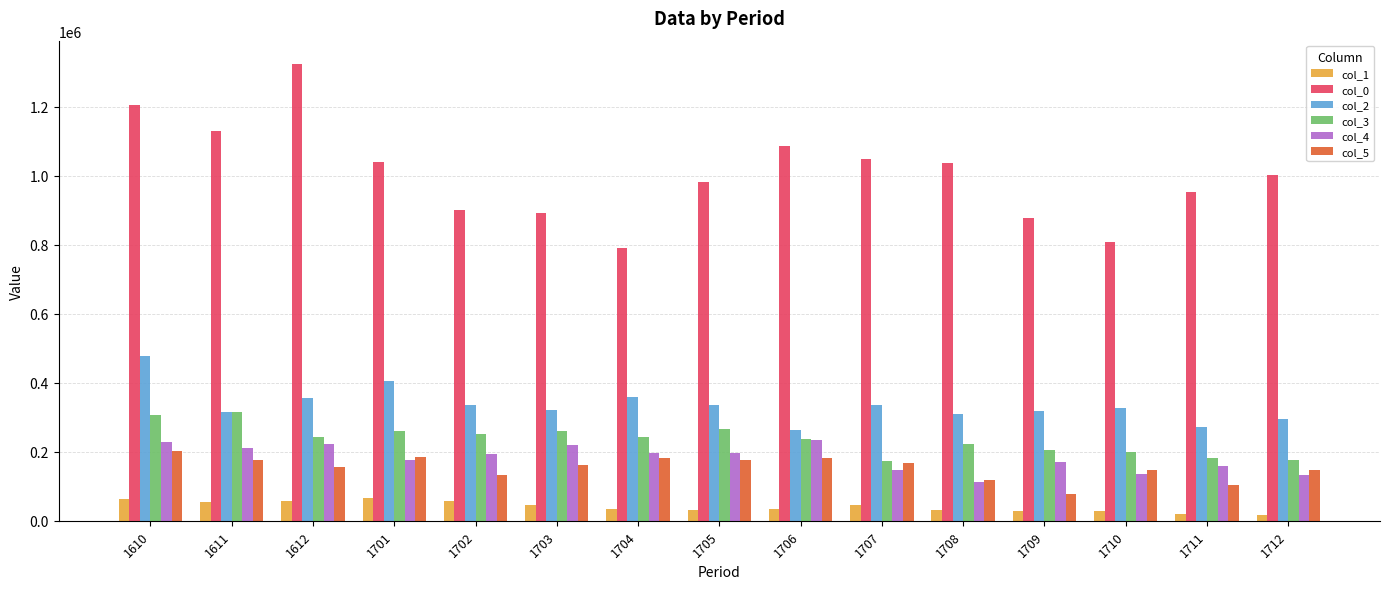

Is it true that col_5 equals 76701 at 1712?

False